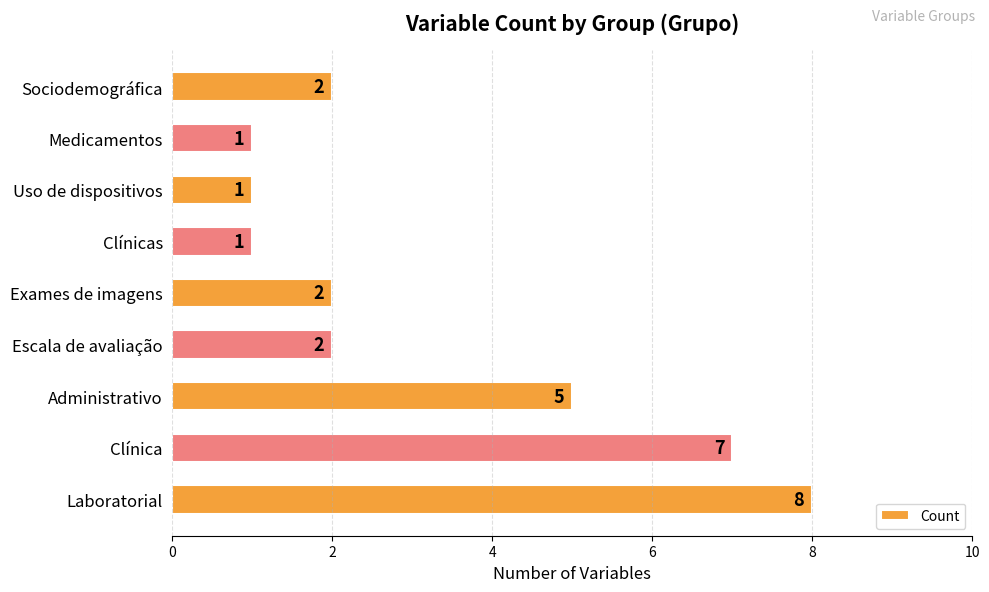

Is it true that the value at Laboratorial is 8?

True